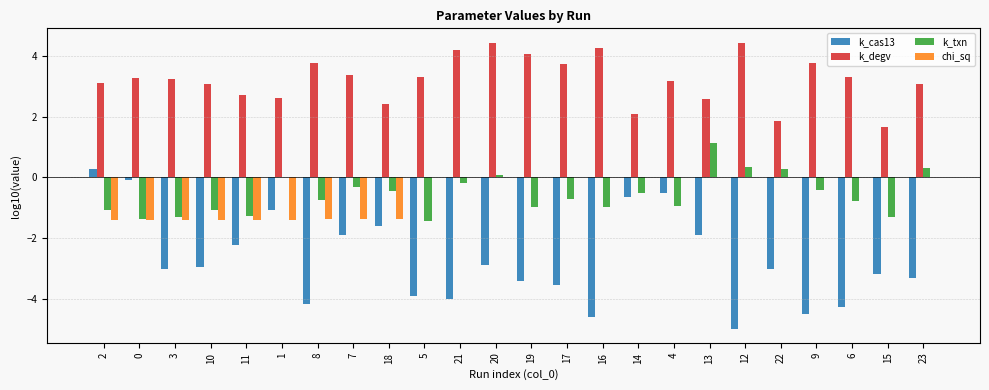

The chi_sq series shows 0.0 at 16. True or false?

True